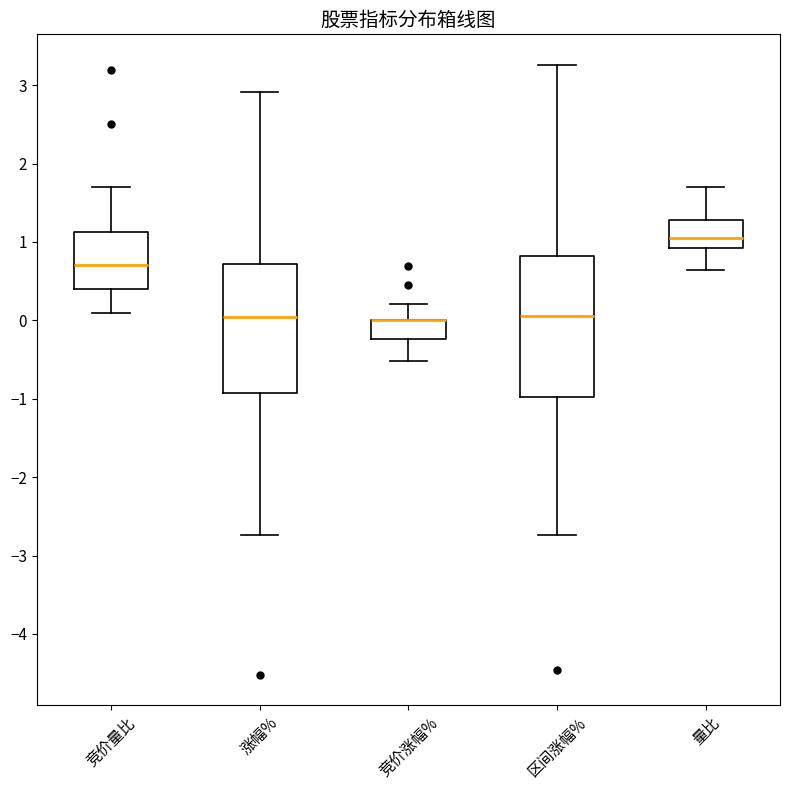

Which box is the tallest, from its lower edge to its upper edge?

区间涨幅%